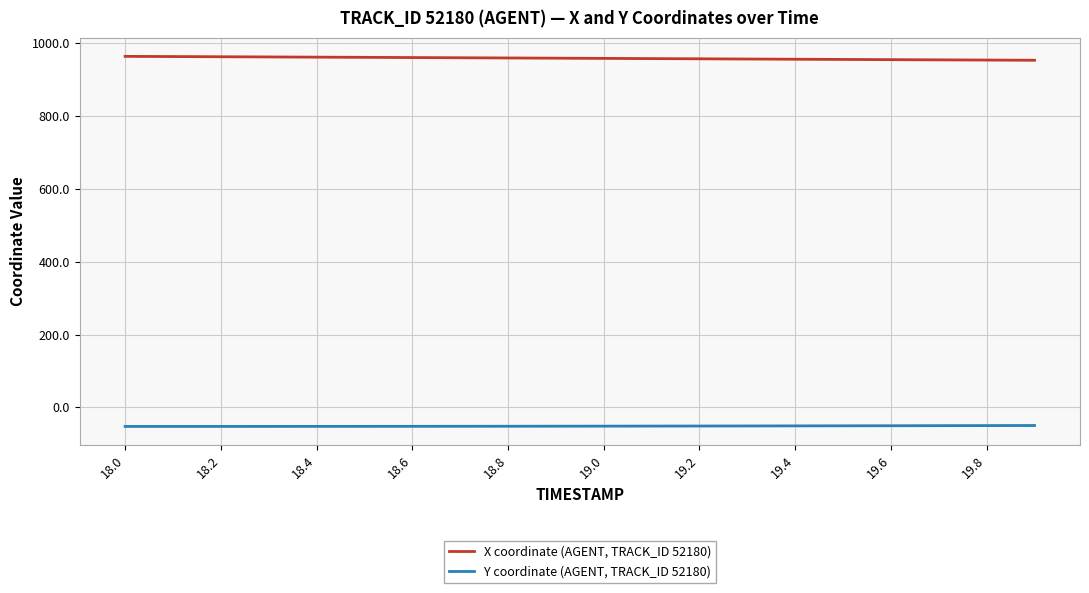

List the series in order of their overall mean, lowest first.

Y coordinate (AGENT, TRACK_ID 52180), X coordinate (AGENT, TRACK_ID 52180)